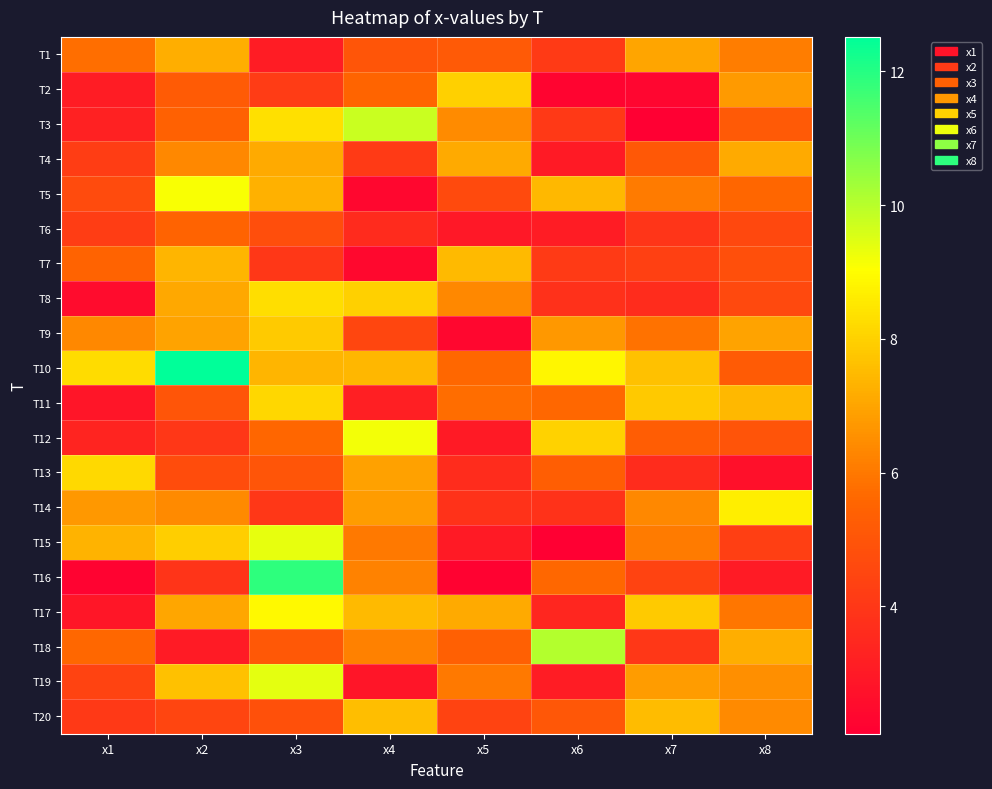

Which series has the largest total across all categories?

T10